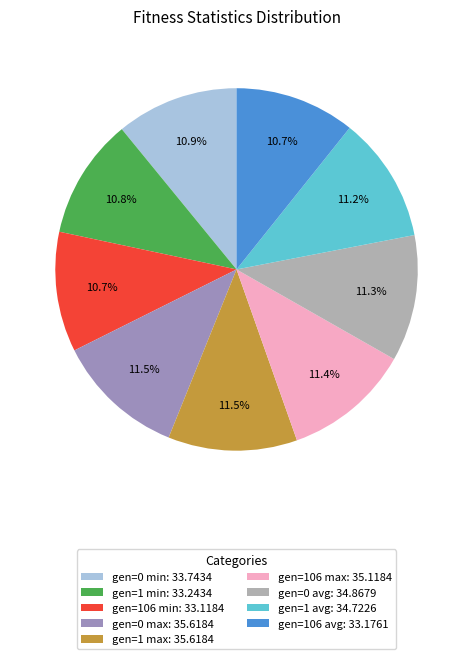

To the nearest percent, what is the combined percentage of gen=106 avg and gen=106 max?

22%